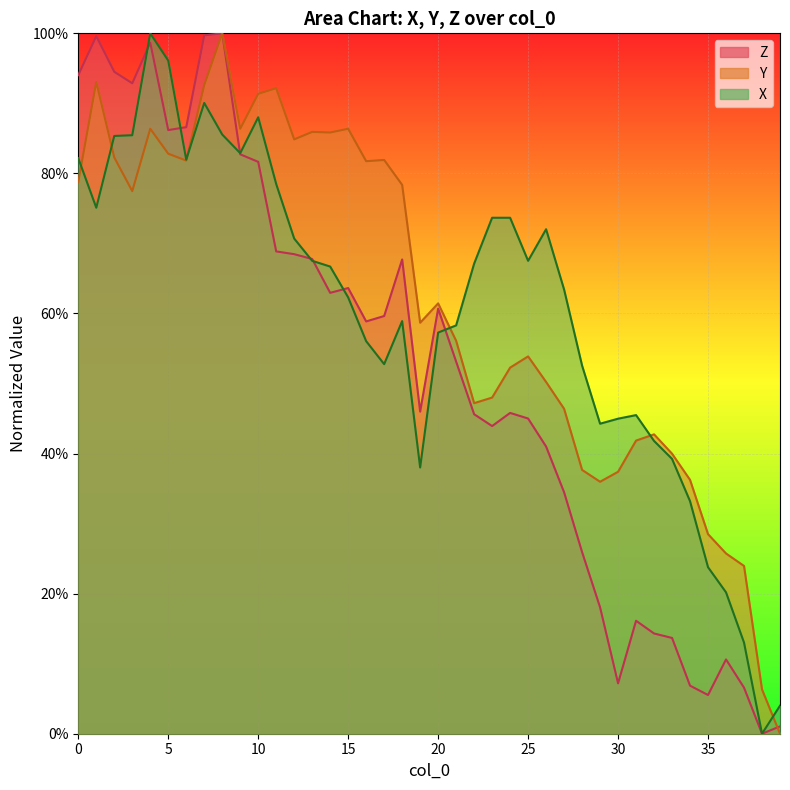

Reading left to right, transcribe all the data shown in this chart.

Z: 0.9	1.0	0.9	0.9	1.0	0.9	0.9	1.0	1.0	0.8	0.8	0.7	0.7	0.7	0.6	0.6	0.6	0.6	0.7	0.5	0.6	0.5	0.5	0.4	0.5	0.5	0.4	0.3	0.3	0.2	0.1	0.2	0.1	0.1	0.1	0.1	0.1	0.1	0.0	0.0
Y: 0.8	0.9	0.8	0.8	0.9	0.8	0.8	0.9	1.0	0.9	0.9	0.9	0.8	0.9	0.9	0.9	0.8	0.8	0.8	0.6	0.6	0.6	0.5	0.5	0.5	0.5	0.5	0.5	0.4	0.4	0.4	0.4	0.4	0.4	0.4	0.3	0.3	0.2	0.1	0.0
X: 0.8	0.8	0.9	0.9	1.0	1.0	0.8	0.9	0.9	0.8	0.9	0.8	0.7	0.7	0.7	0.6	0.6	0.5	0.6	0.4	0.6	0.6	0.7	0.7	0.7	0.7	0.7	0.6	0.5	0.4	0.4	0.5	0.4	0.4	0.3	0.2	0.2	0.1	0.0	0.0